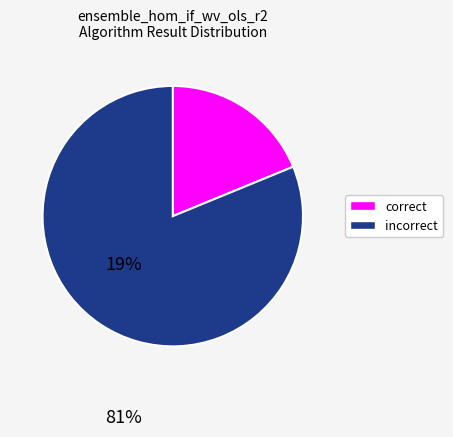

How many segments does this pie chart have?

2